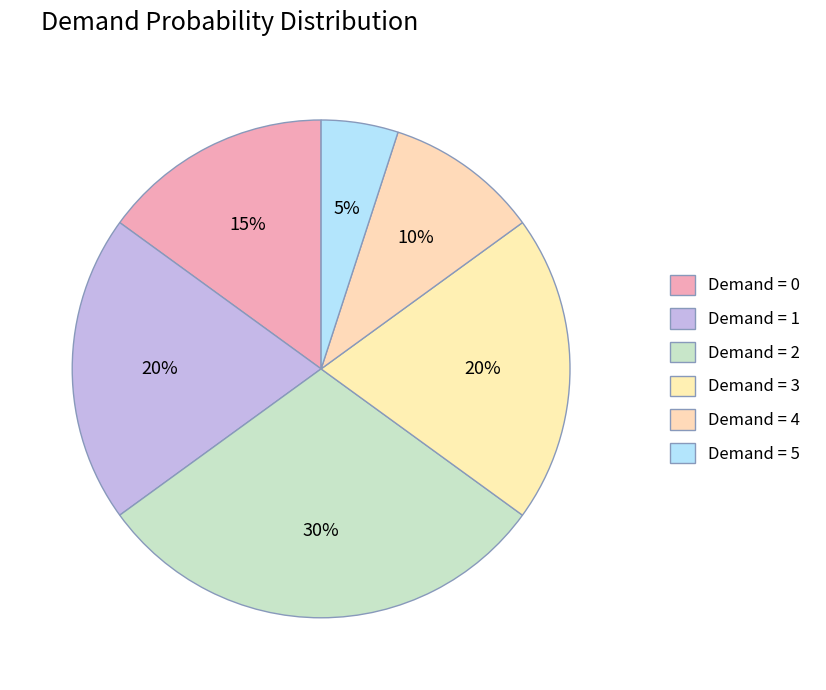

Count the number of slices in the pie.

6